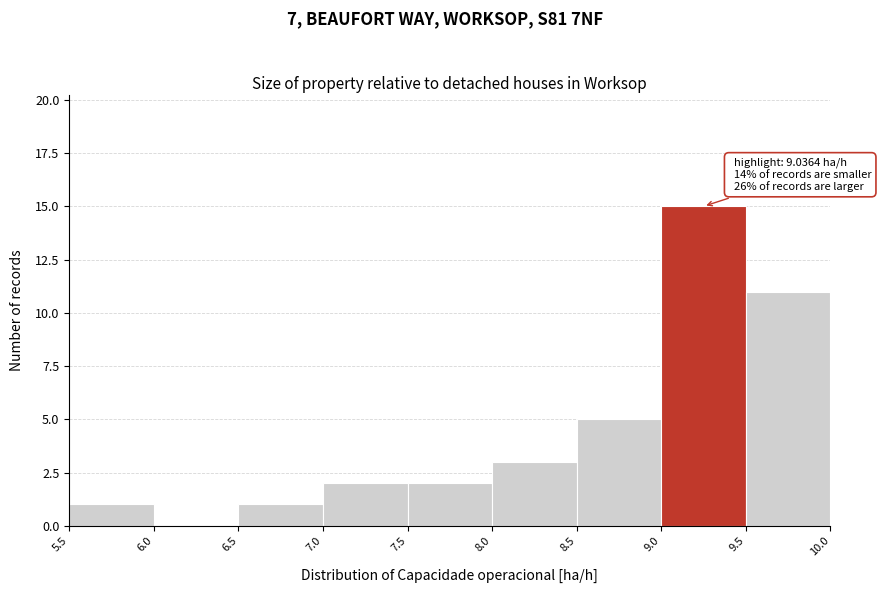

Which range on the x-axis has the tallest bar?

9.0 to 9.5